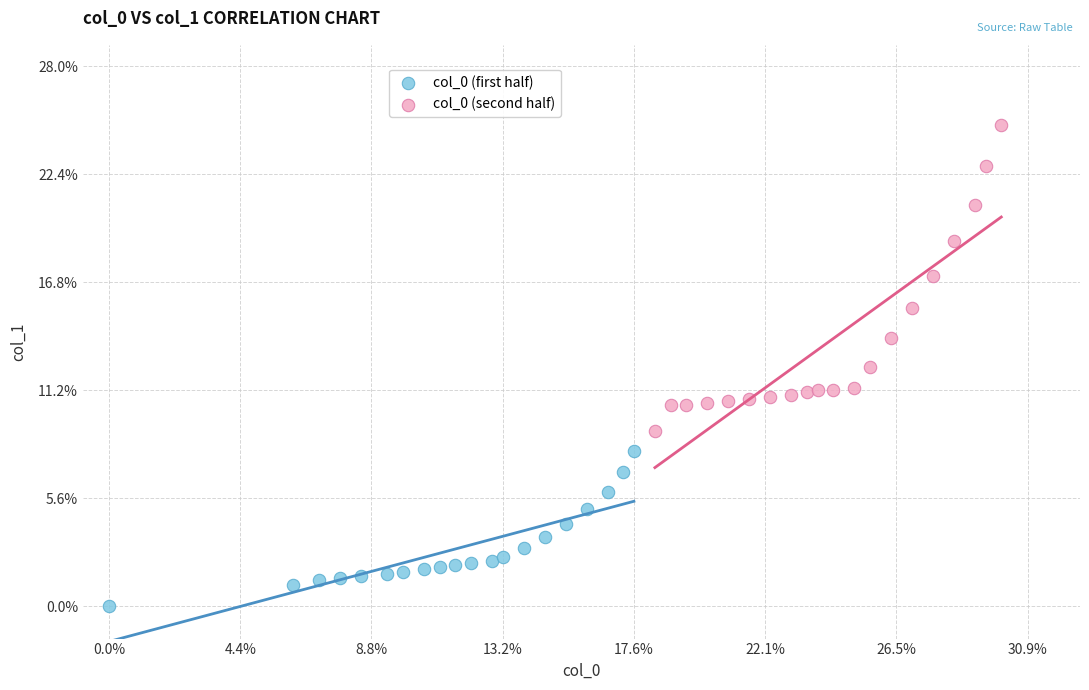

What are all the series names shown in the legend?

col_0 (first half), col_0 (second half)